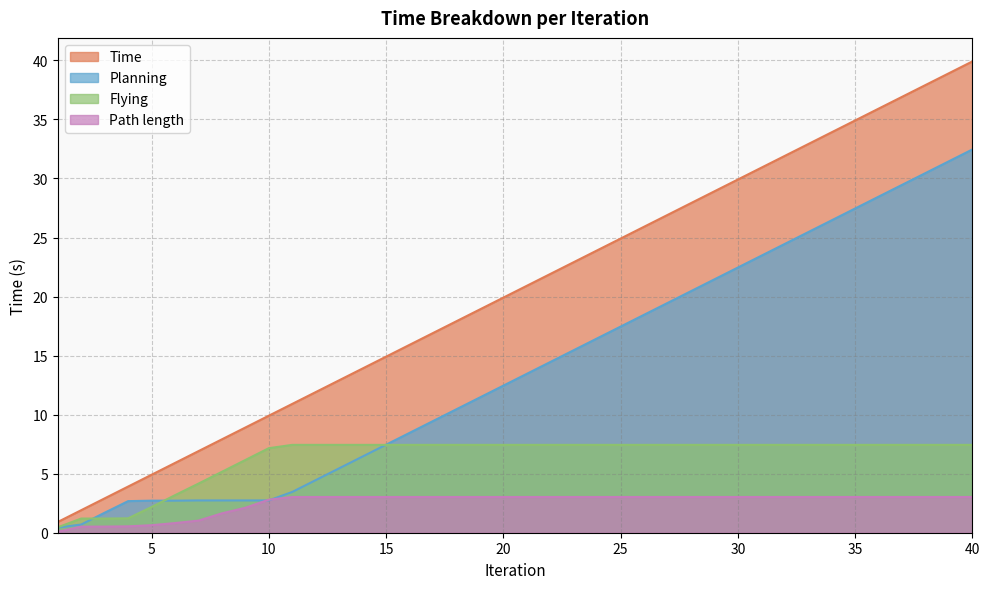

What is the greatest value displayed?

39.9